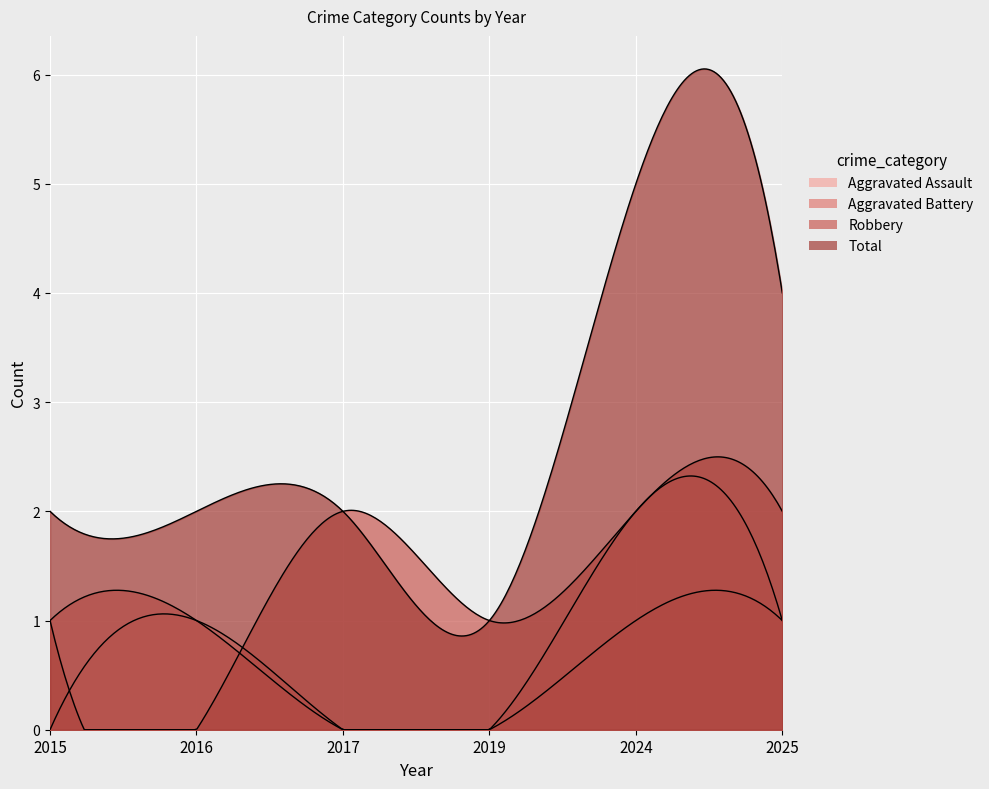

Reading left to right, extract all data points from this chart.

Aggravated Assault: 2015=0	2016=1	2017=0	2019=0	2024=2	2025=1
Aggravated Battery: 2015=1	2016=1	2017=0	2019=0	2024=1	2025=1
Robbery: 2015=1	2016=0	2017=2	2019=1	2024=2	2025=2
Total: 2015=2	2016=2	2017=2	2019=1	2024=5	2025=4